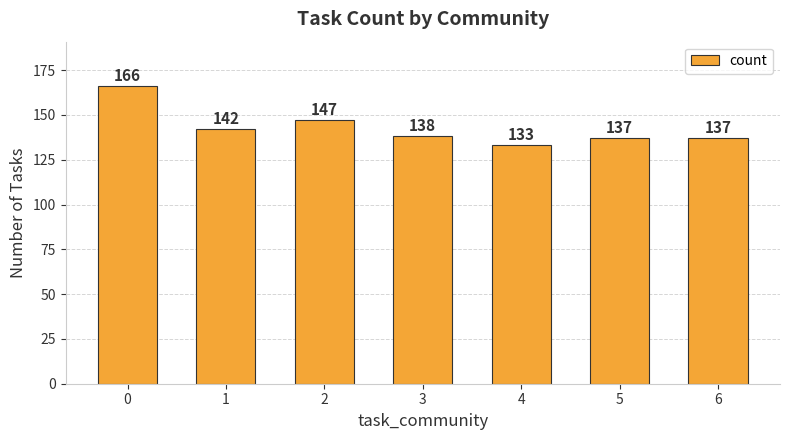

What is the value of the 7th bar from the left?

137